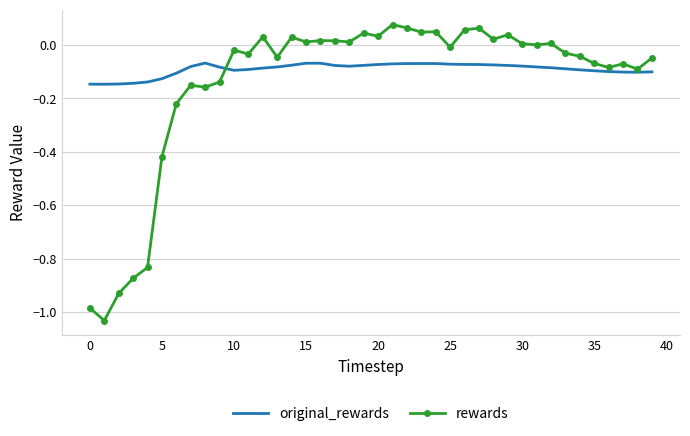

Rank the series by their average value, from highest to lowest.

original_rewards, rewards